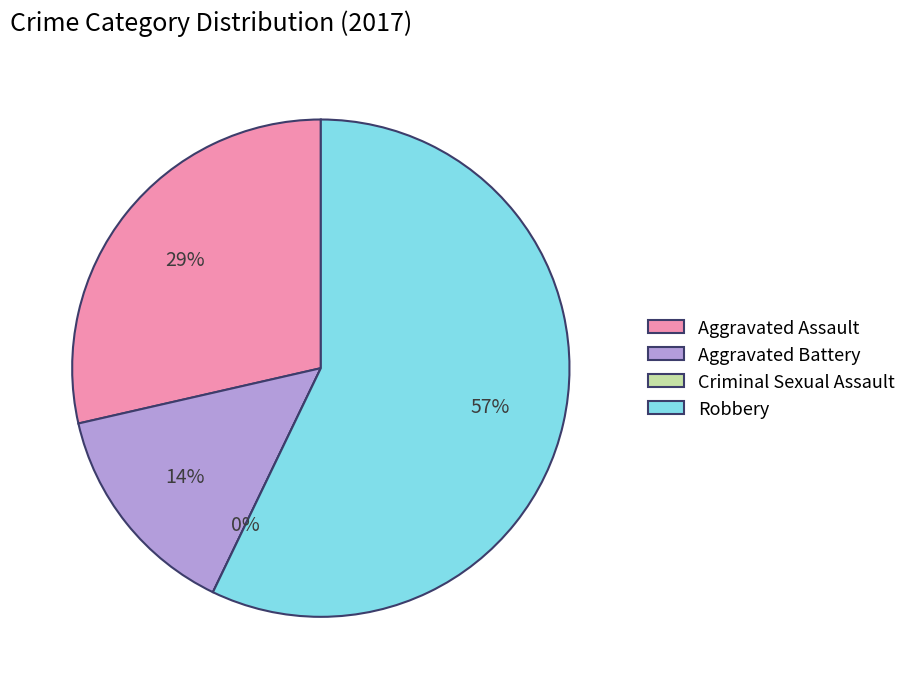

Count the number of slices in the pie.

4